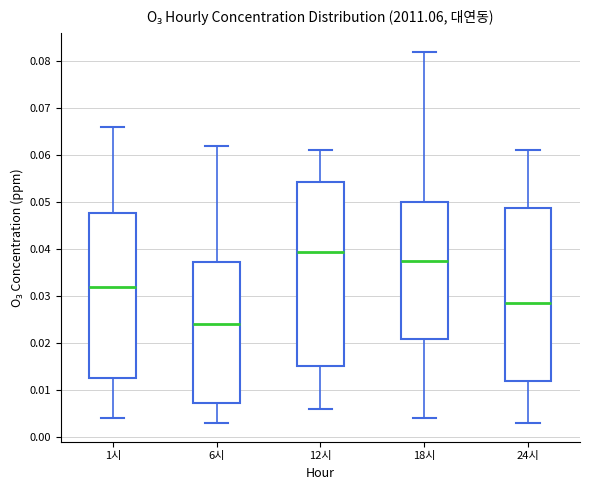

Reading left to right, read every box against the y-axis: the position of its median line, the range the box covers, and the ends of its whiskers. The values are not printed on the chart, so give them approximately, as read against the axis.

1시: median 0.032, box 0.013 to 0.048, whiskers 0.004 to 0.066
6시: median 0.024, box 0.007 to 0.037, whiskers 0.003 to 0.062
12시: median 0.040, box 0.015 to 0.054, whiskers 0.006 to 0.061
18시: median 0.038, box 0.021 to 0.050, whiskers 0.004 to 0.082
24시: median 0.029, box 0.012 to 0.049, whiskers 0.003 to 0.061